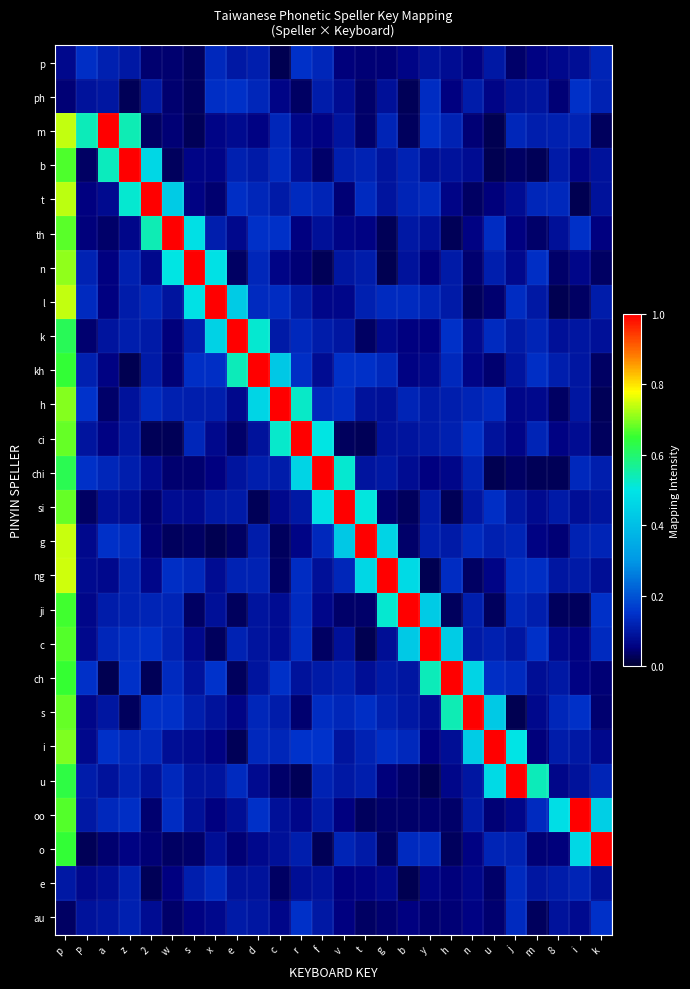

Which label corresponds to the smallest value in the chart?

u